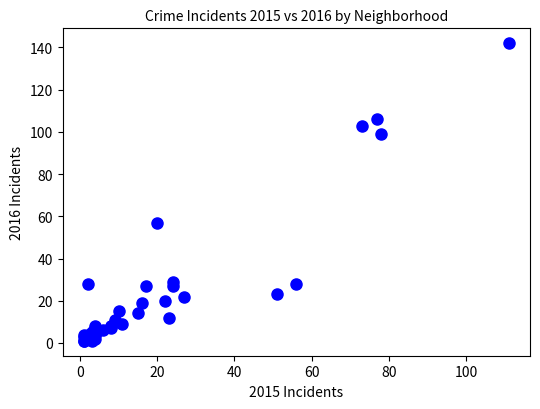

What Y value in the scatter plot is closest to 71?

57